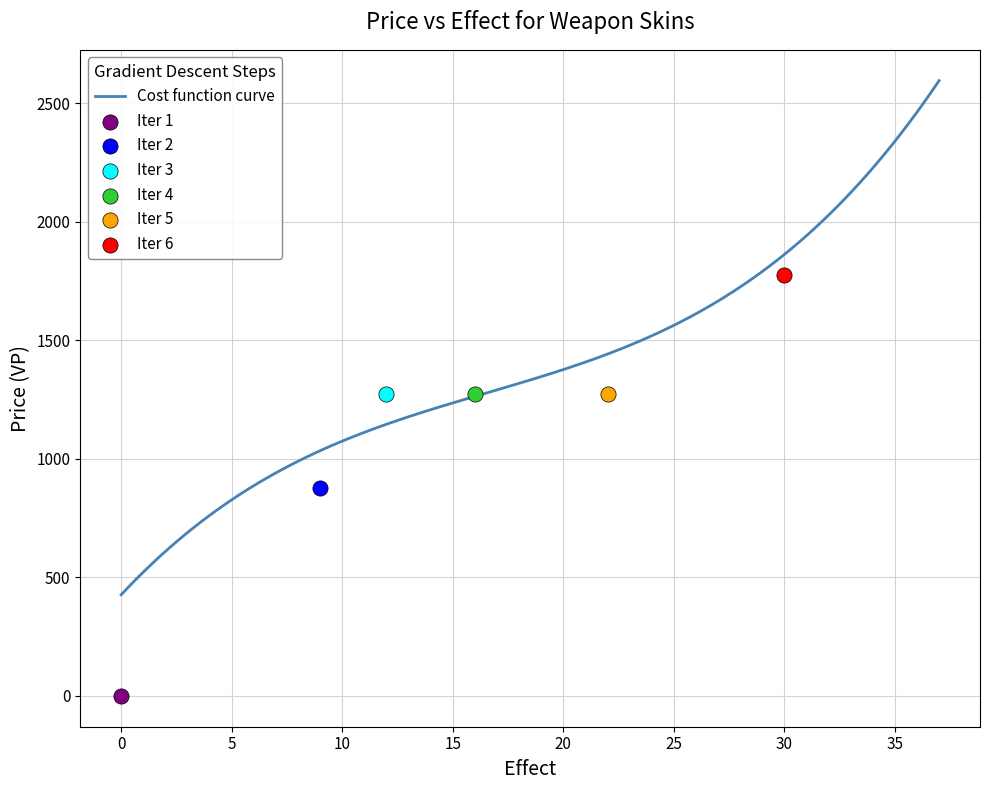

Which has a higher value, 5 or 21?

21